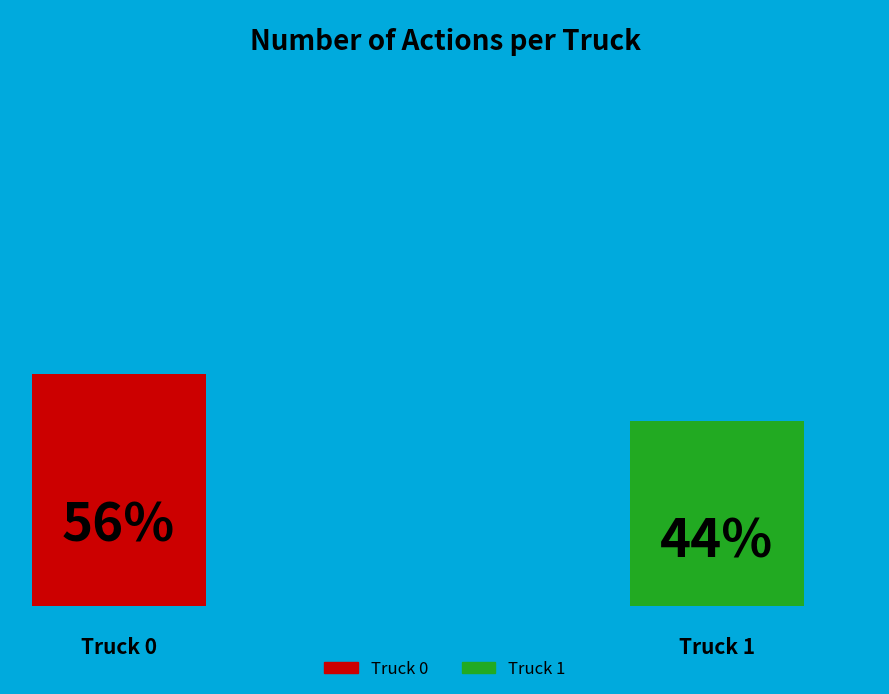

How many slices are in this pie chart?

2